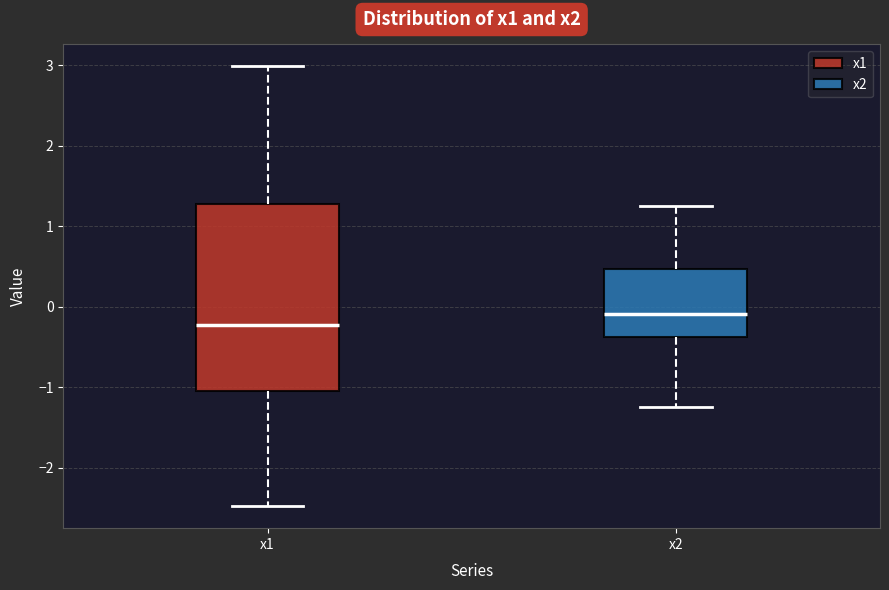

Which box is the tallest, from its lower edge to its upper edge?

x1